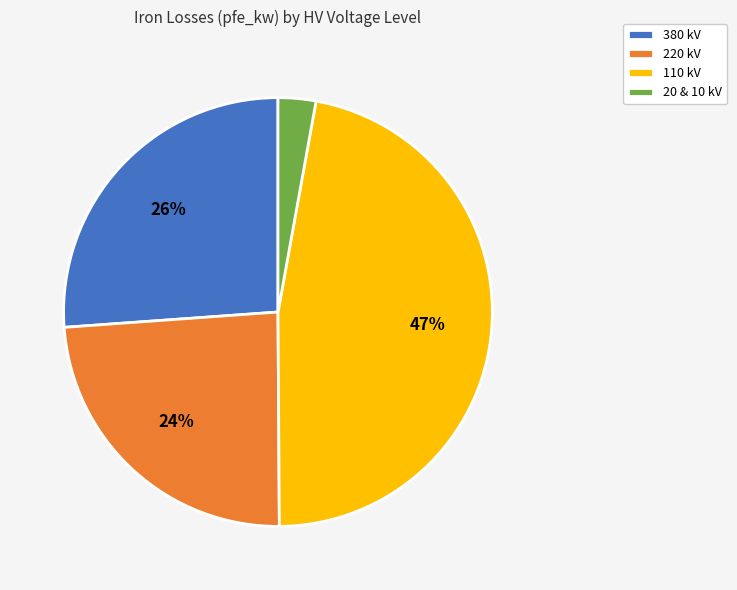

To the nearest percent, what percentage of the pie is 220 kV?

24%